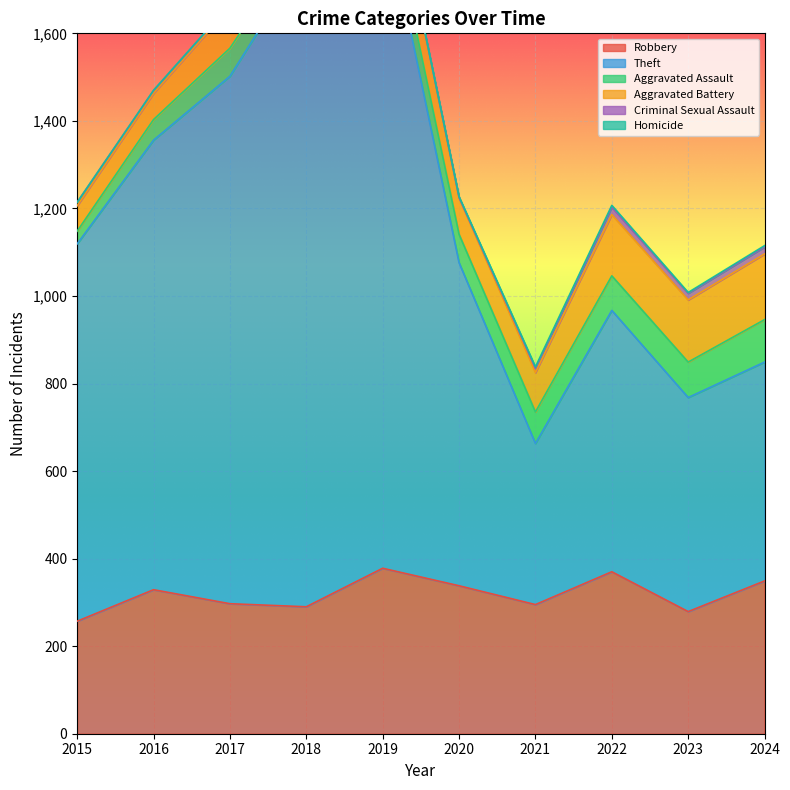

Between 2017 and 2020, which series saw the biggest shift?

Theft